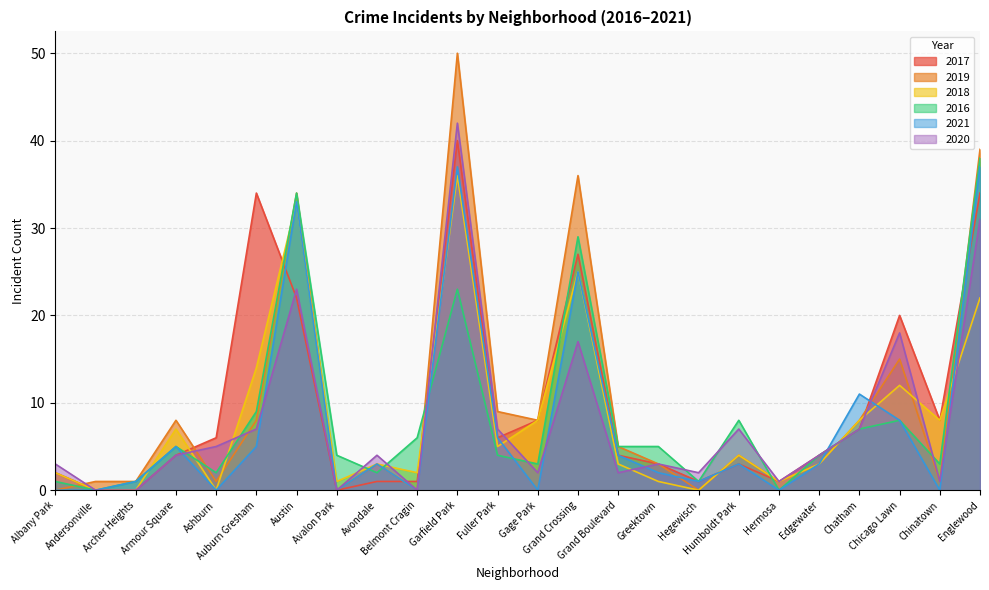

Rank the series at Avondale from highest to lowest value.

2020, 2019, 2018, 2021, 2016, 2017